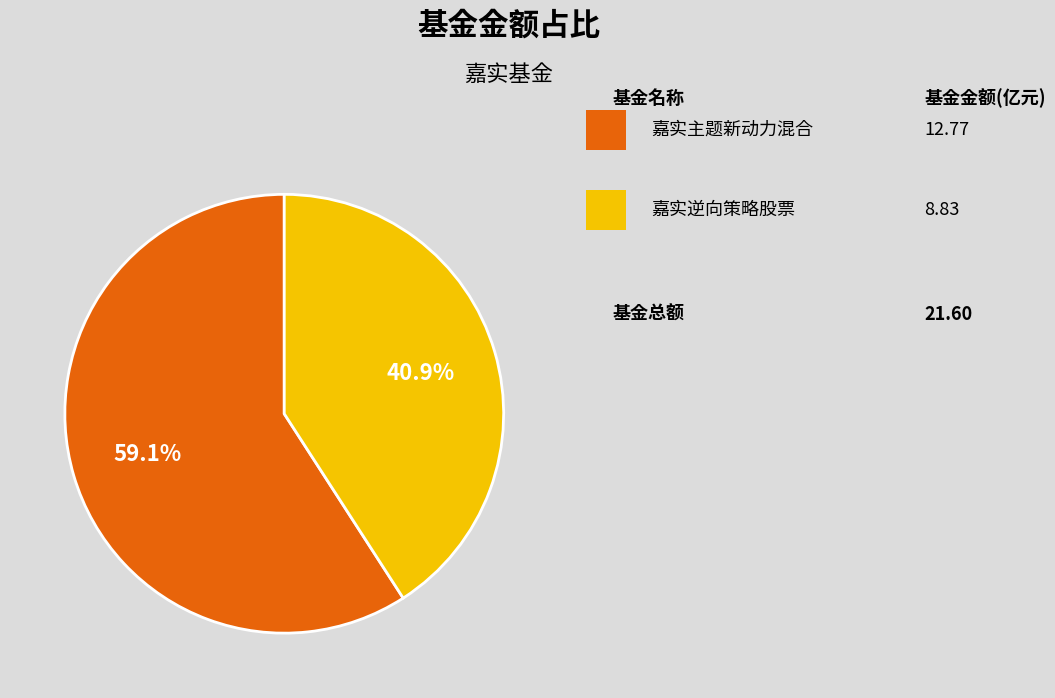

How many slices are in this pie chart?

2